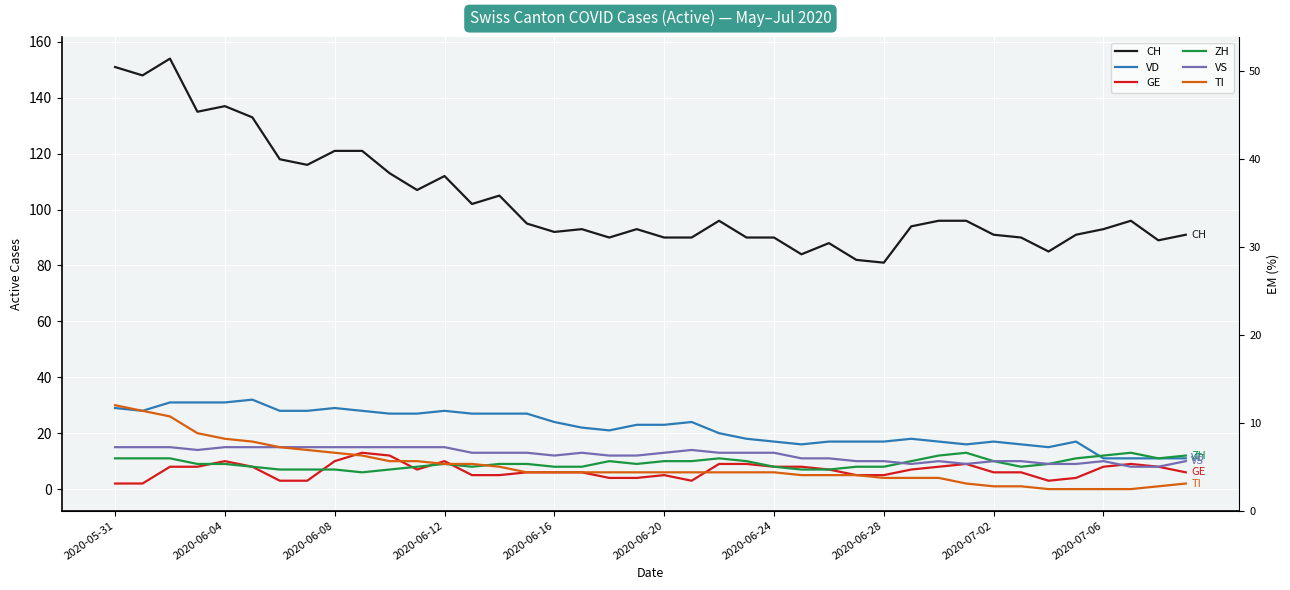

Does the chart display data point markers on the line(s)?

No